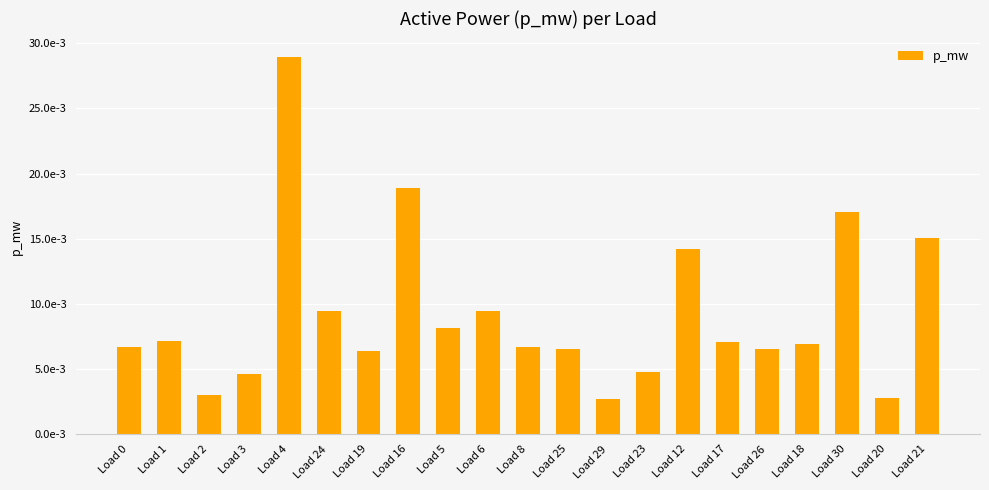

Are the bars horizontal?

No